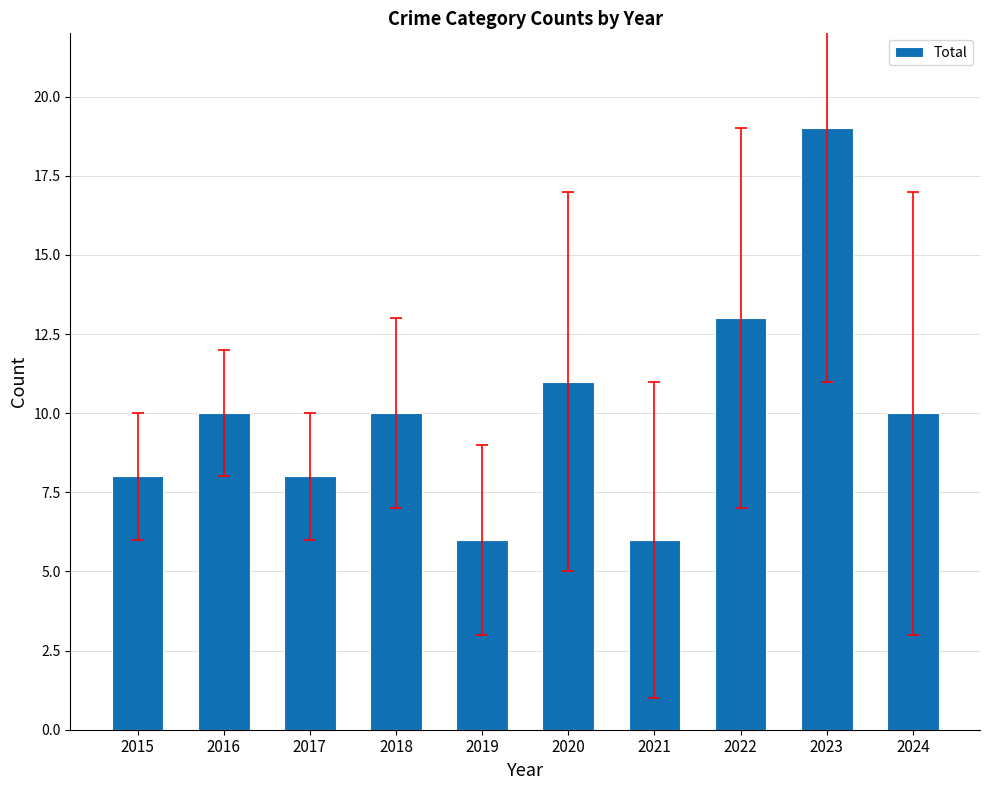

What is the ratio of the value at 2018 to the value at 2016?

1.0